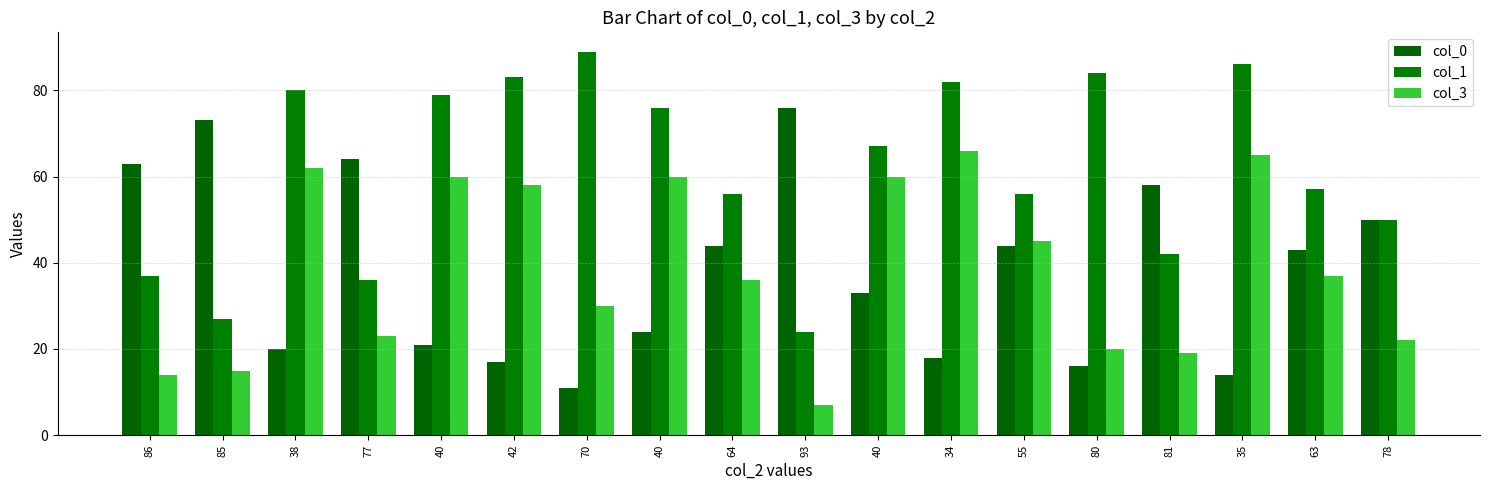

At which label does col_3 first exceed 37?

38